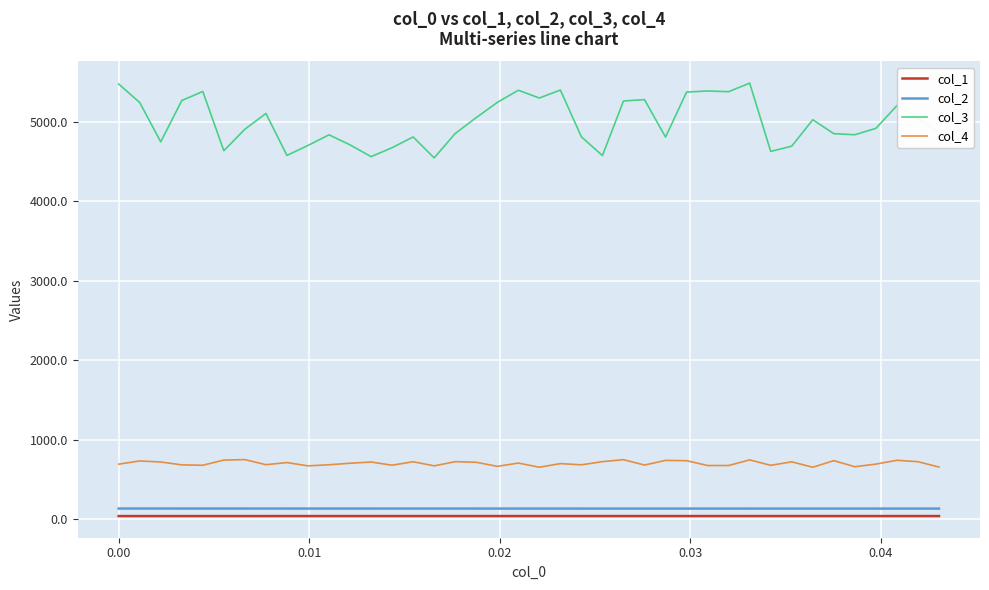

True or false: col_1 and col_4 cross at least once.

False